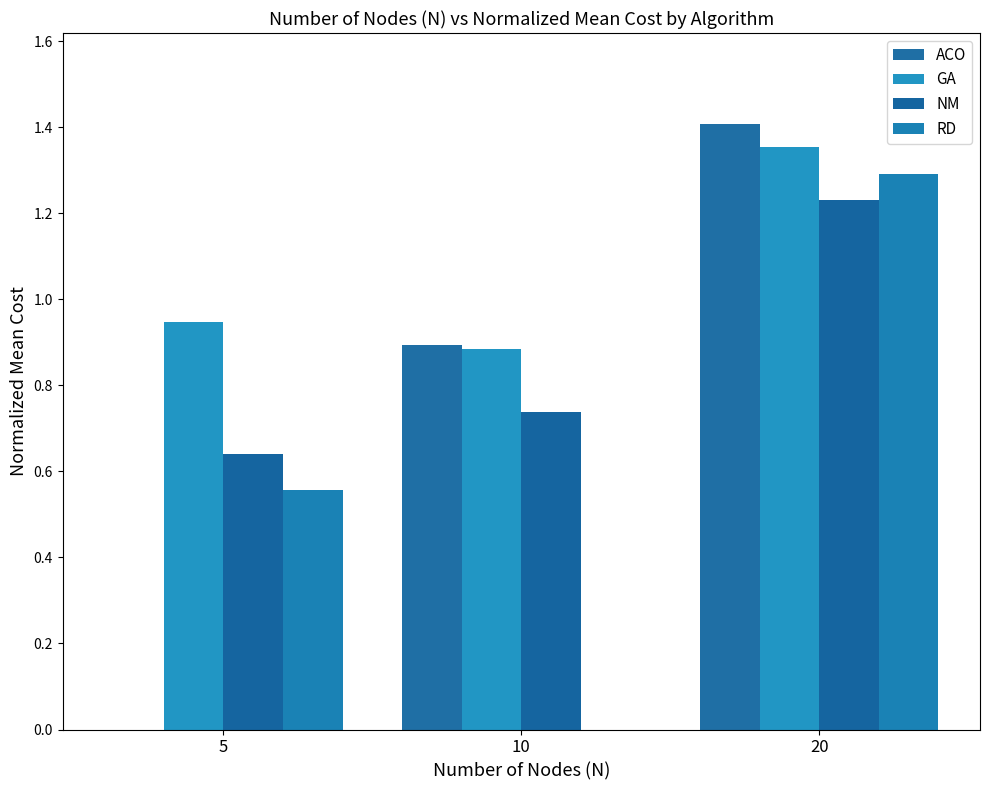

What is the average value of the RD series?

0.6